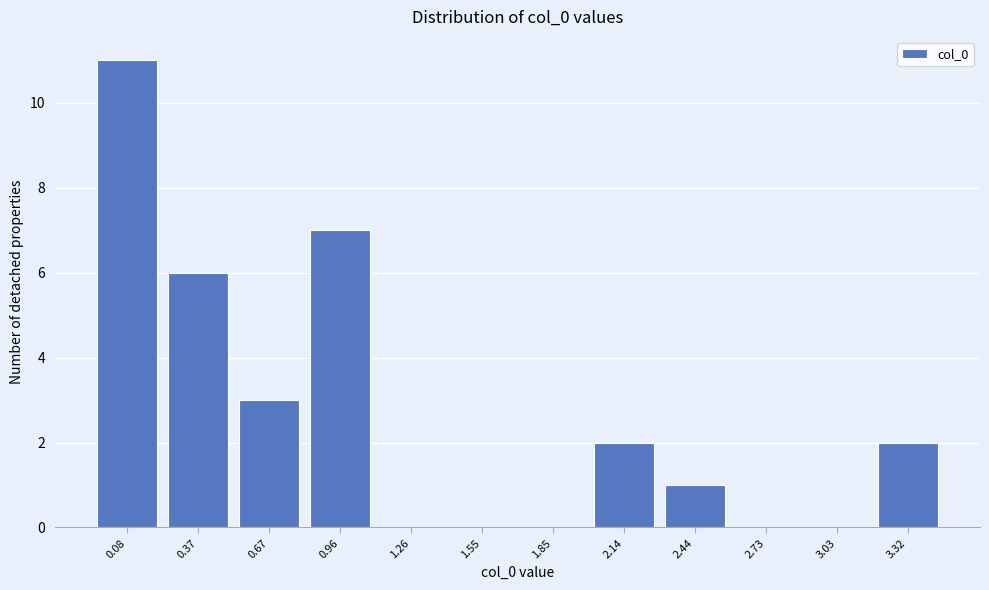

Reading left to right, list every bar in this chart as the range it spans on the x-axis followed by its height. Neither the bar edges nor the heights are printed on the chart, so give them approximately, as read against the axes.

-0.05 to 0.20: 11
0.20 to 0.50: 6
0.50 to 0.80: 3
0.80 to 1.10: 7
1.10 to 1.40: 0
1.40 to 1.70: 0
1.70 to 2.00: 0
2.00 to 2.30: 2
2.30 to 2.60: 1
2.60 to 2.90: 0
2.90 to 3.20: 0
3.20 to 3.45: 2